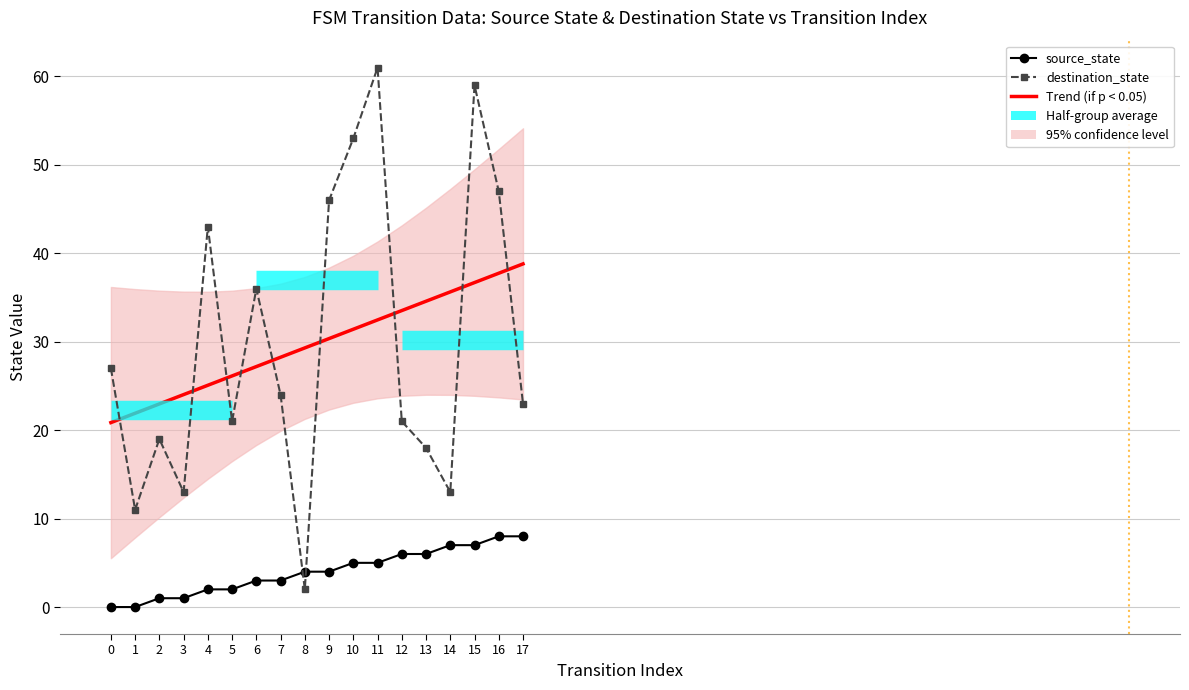

What is the sum of all values?

72